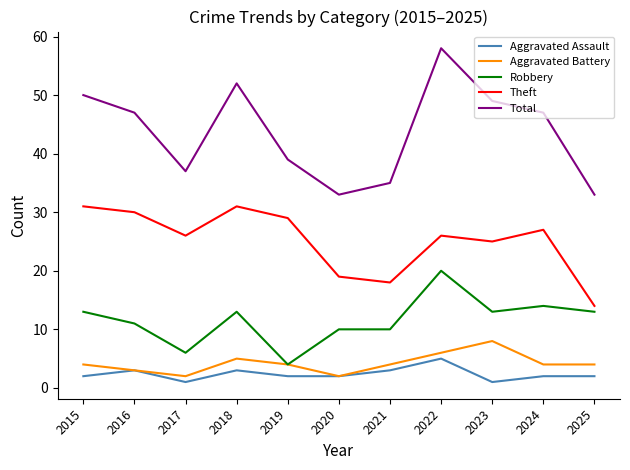

What is the difference between the maximum and minimum values in the Aggravated Assault series?

4